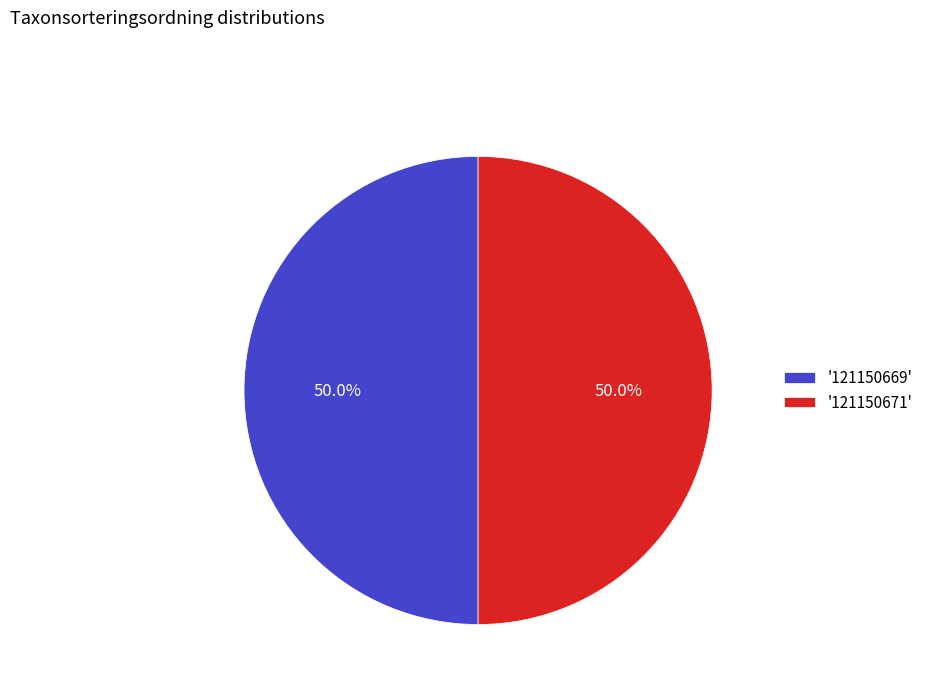

Count the number of slices in the pie.

2